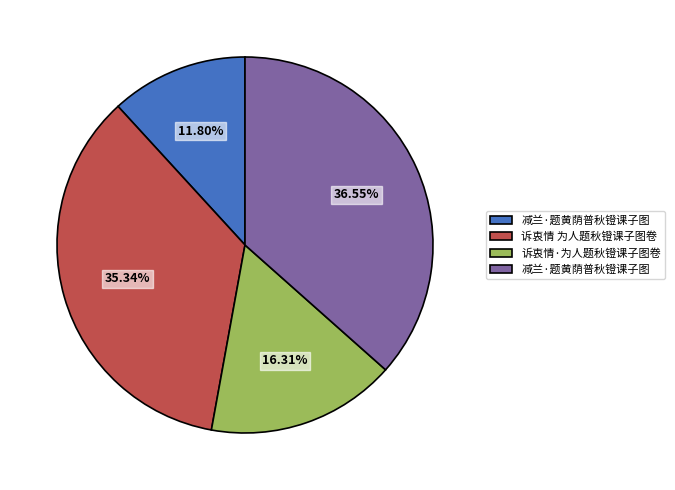

To the nearest percent, what is the difference between the largest and smallest slice percentages?

25%